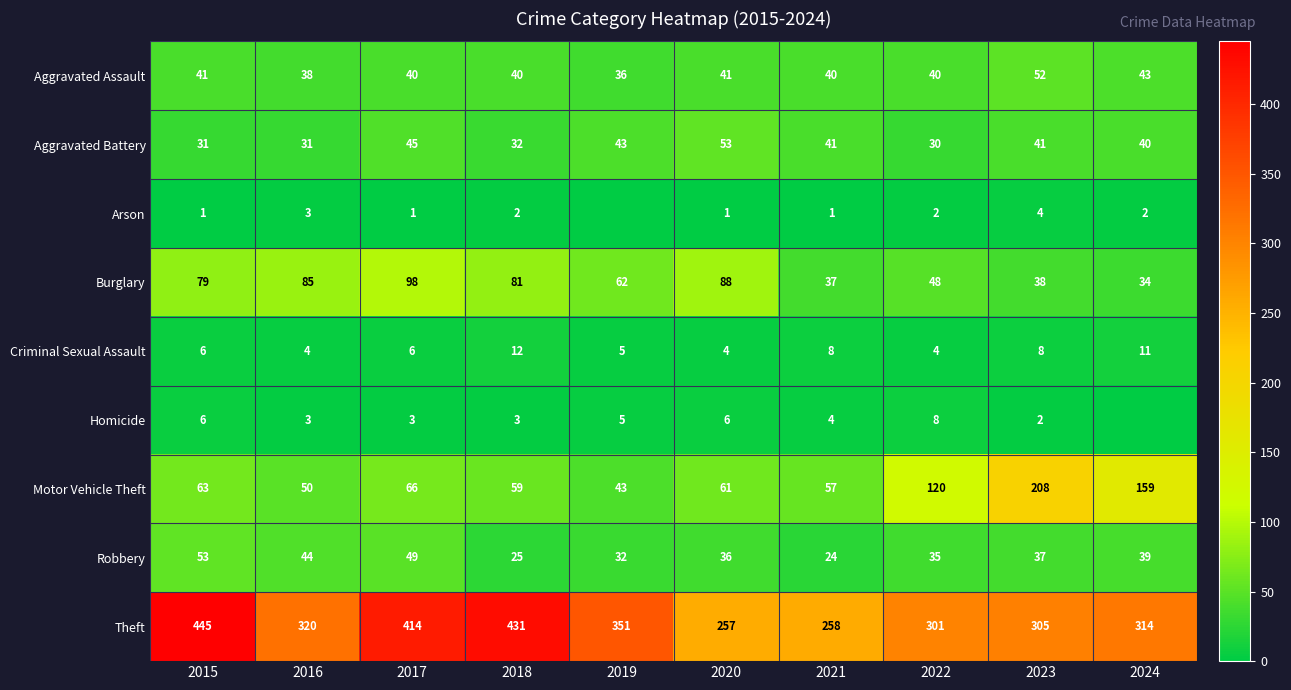

The value of Criminal Sexual Assault at 2015 is 3. True or false?

False